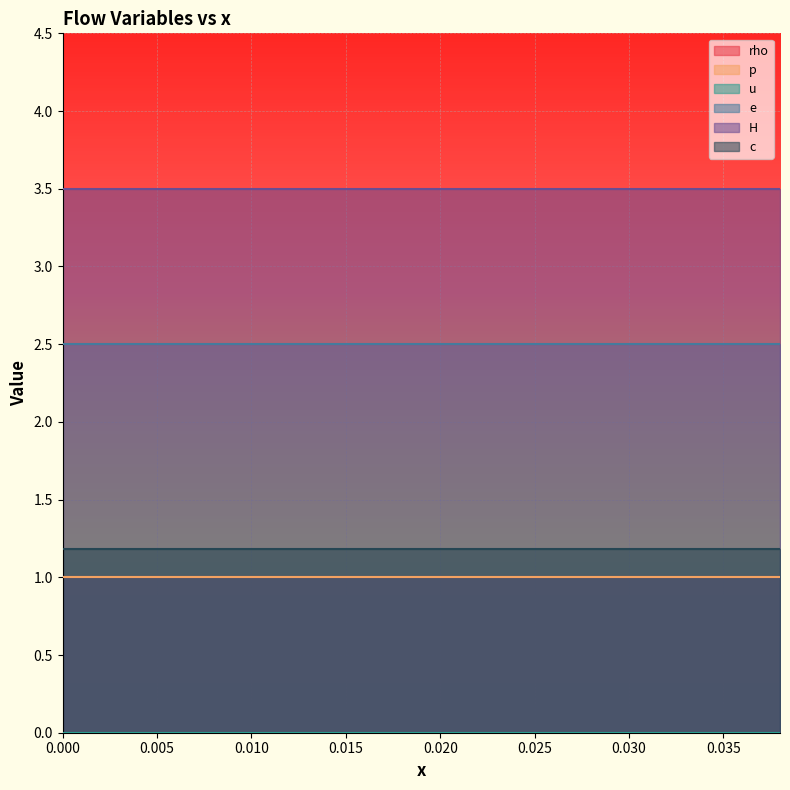

Rank the categories by rho value from highest to lowest.

0, 1, 2, 3, 4, 5, 6, 7, 8, 9, 10, 11, 12, 13, 14, 15, 16, 17, 18, 19